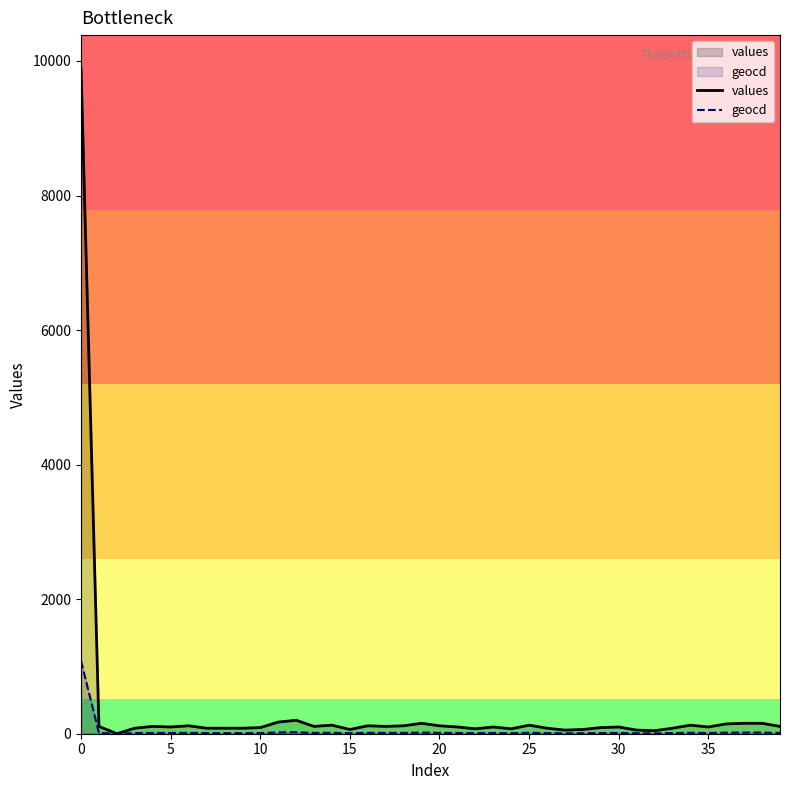

True or false: values has more than 0 points higher than both neighbors.

True